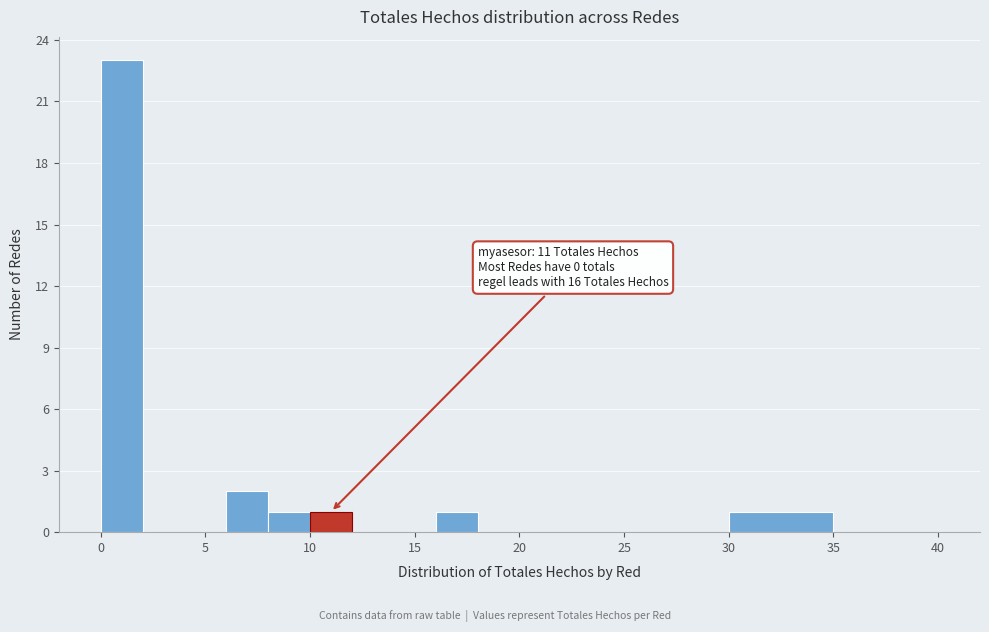

Over which range of the x-axis is the bar tallest?

0 to 2